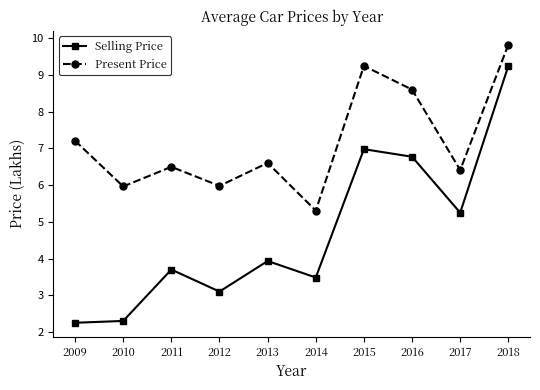

Rank the series by their average value, from lowest to highest.

Selling Price, Present Price